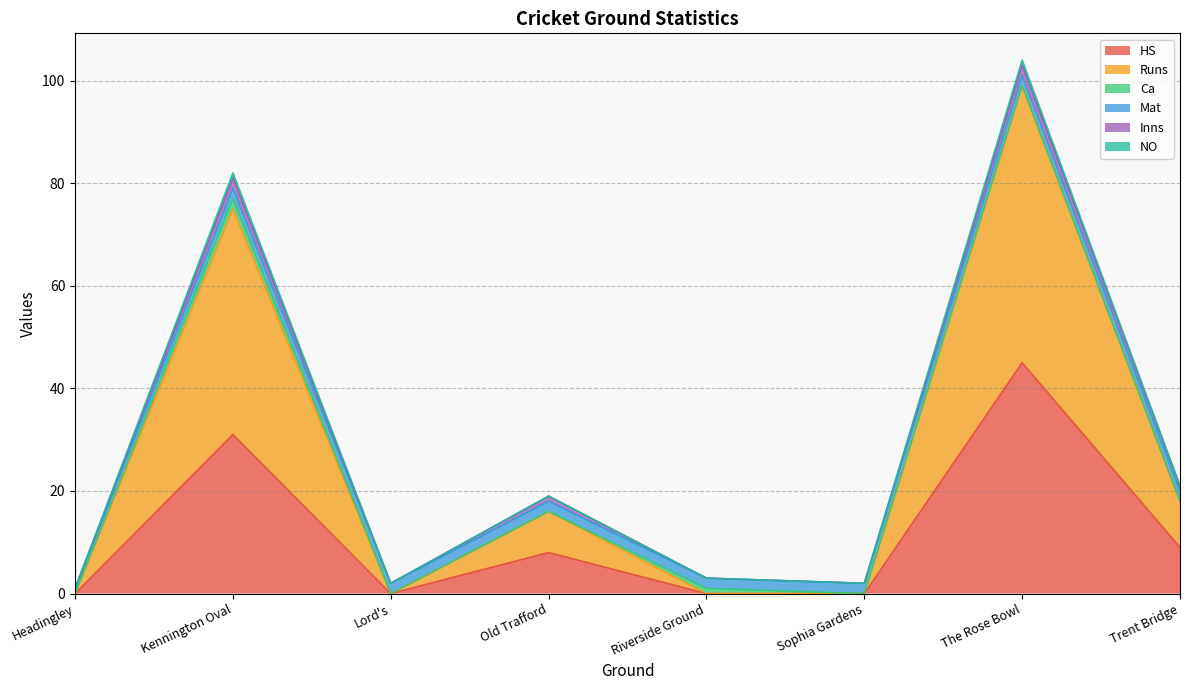

Does the chart have visible grid lines?

Yes